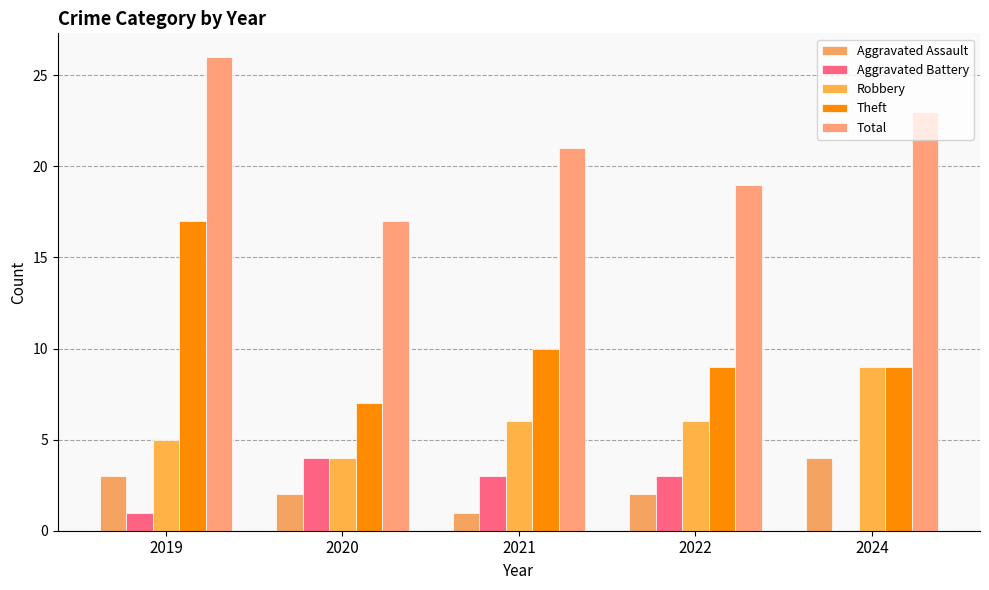

What is the spread (max minus min) of values at 2022?

17